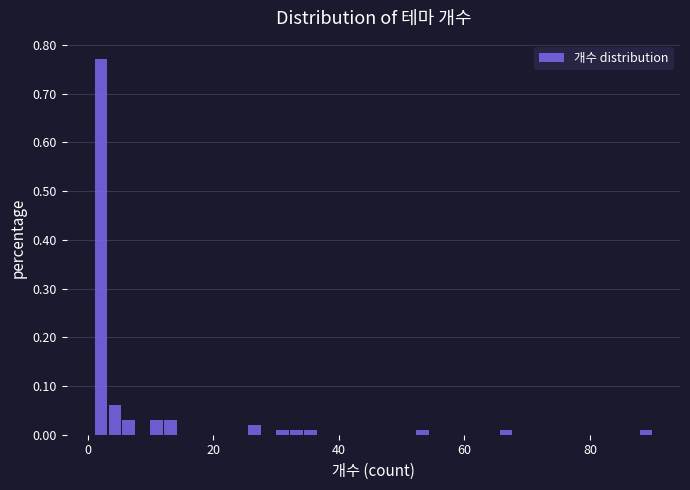

Read against the x-axis, roughly where is the centre of the tallest bar?

2